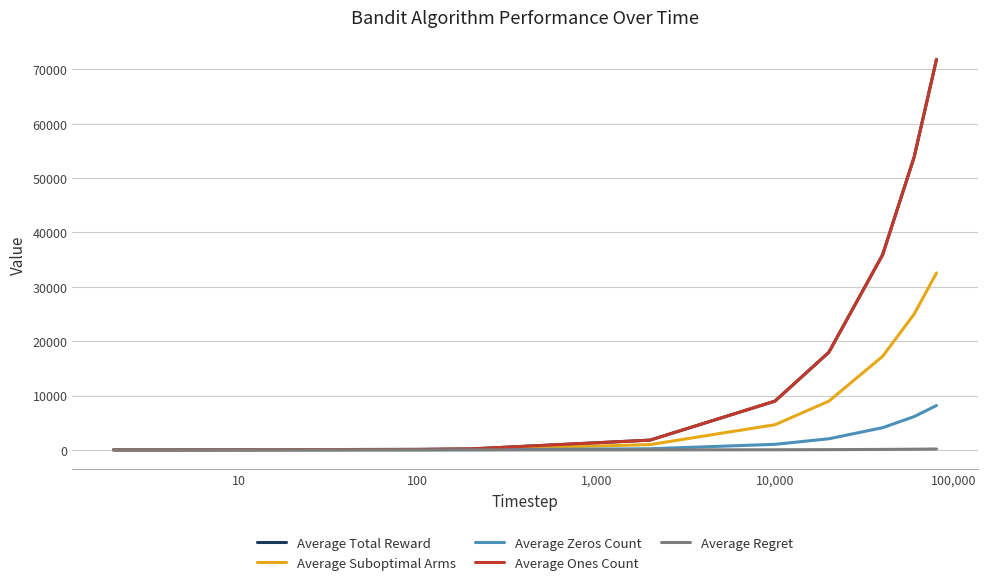

True or false: Average Regret and Average Total Reward intersect in this chart.

False